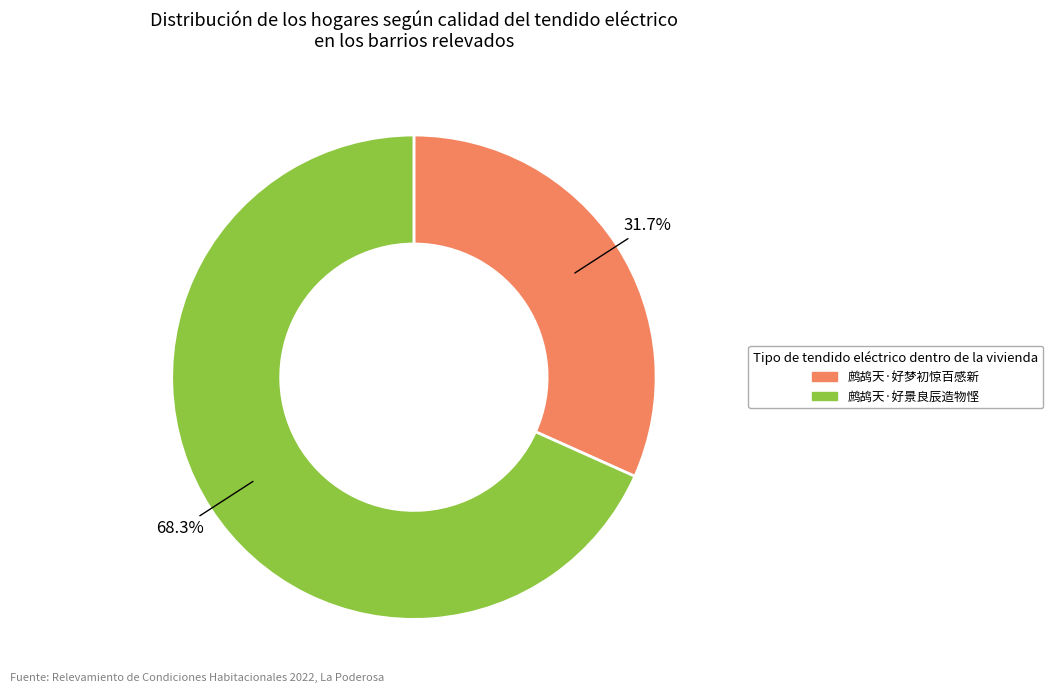

To the nearest percent, what is the difference between the 鹧鸪天·好梦初惊百感新 and 鹧鸪天·好景良辰造物悭 slice percentages?

37%